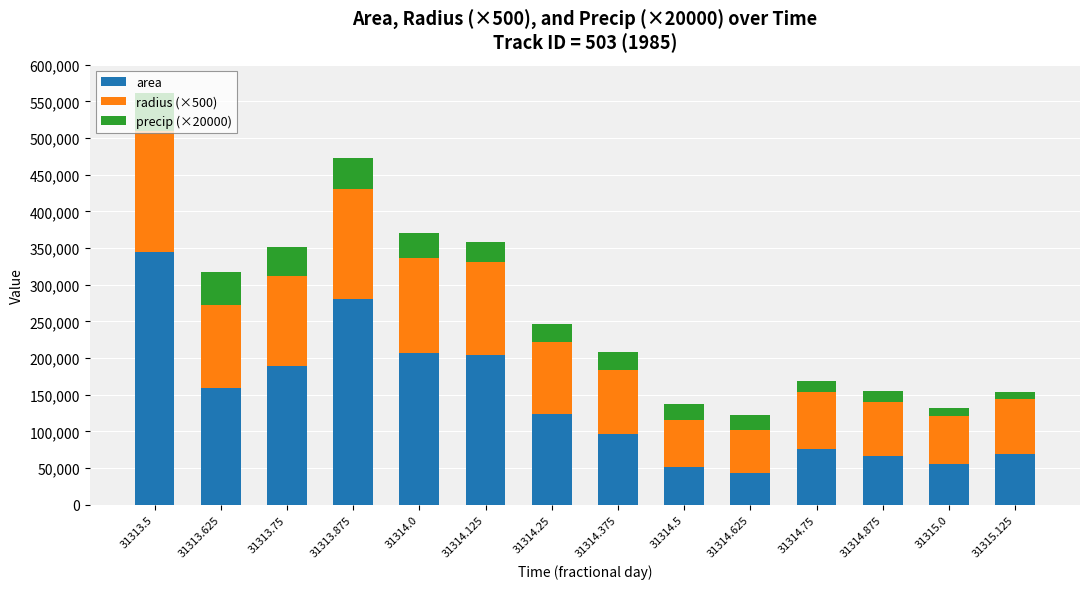

At which category is the sum across all series the highest?

31313.5